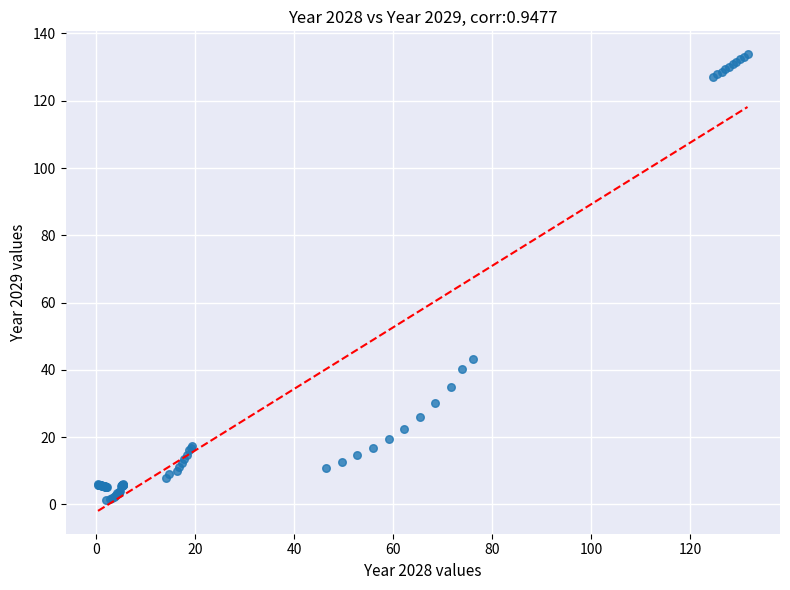

What Y value in the scatter plot is closest to 67?

43.3